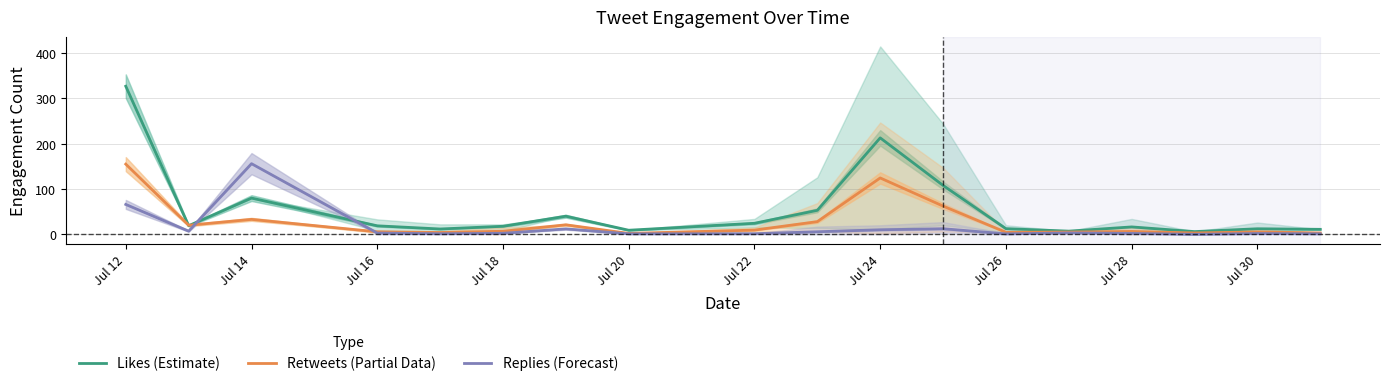

Where does the Replies (Forecast) series first go above 2?

Jul 12